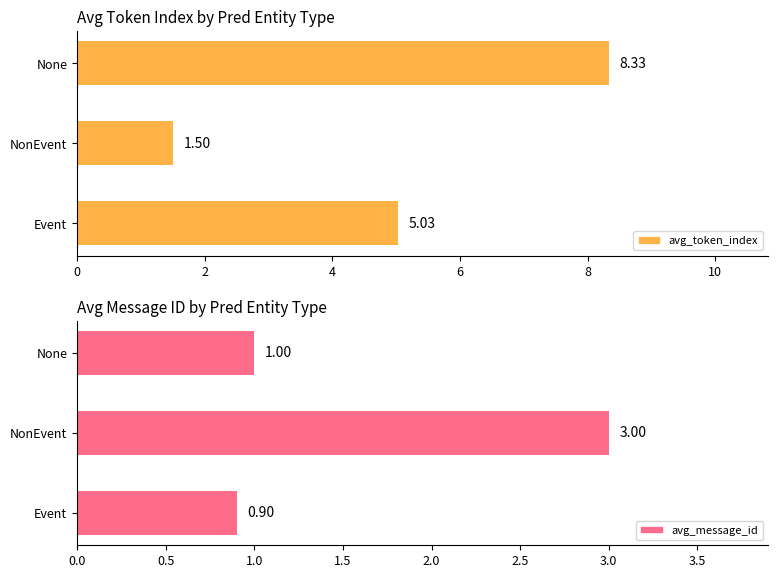

Read the avg_message_id value at Event.

0.9